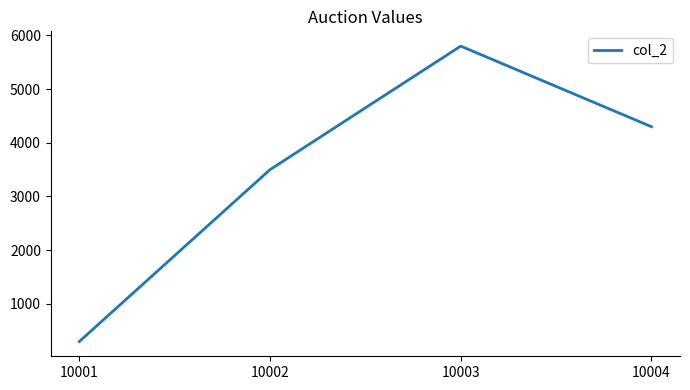

List the labels in order of value, largest first.

10003, 10004, 10002, 10001